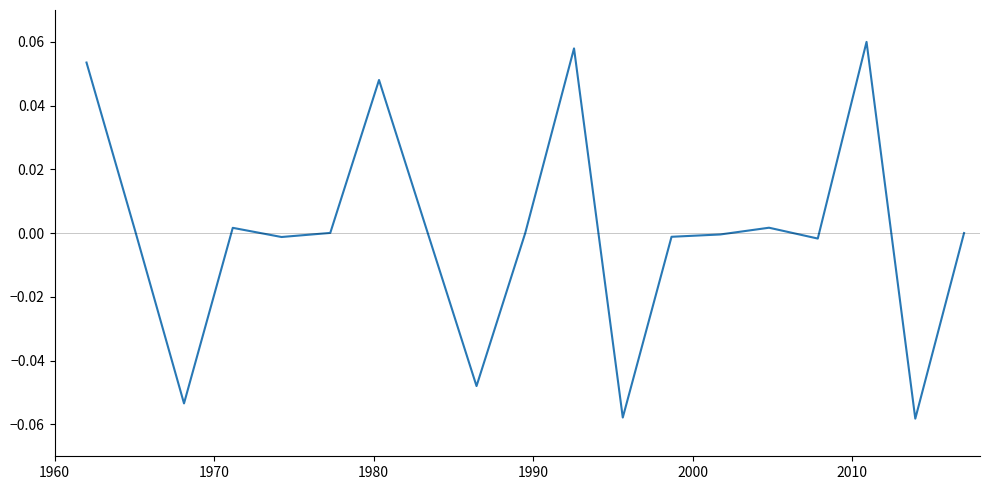

Does the chart display data point markers on the line(s)?

No